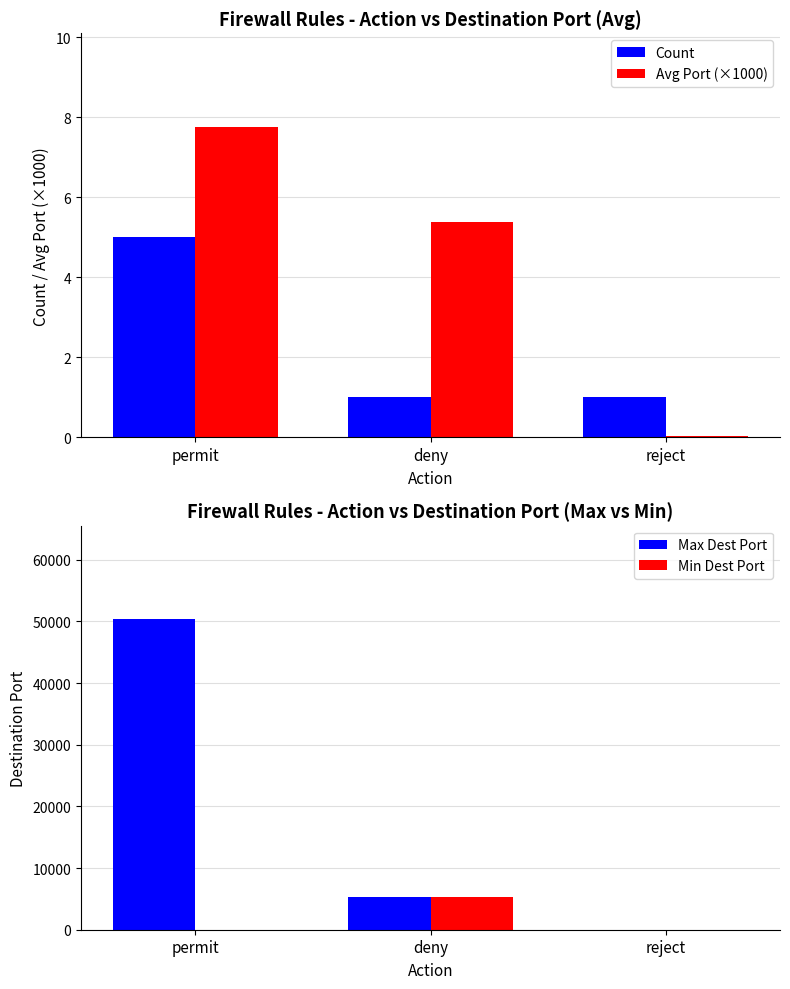

Rank the series at permit from lowest to highest value.

Count, Avg Port (×1000), Min Dest Port, Max Dest Port